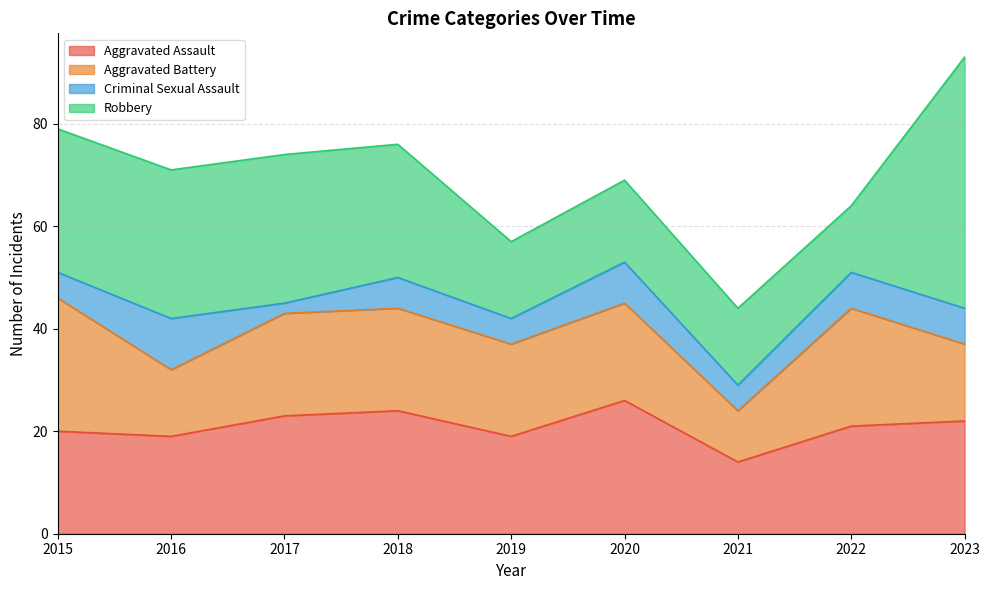

Is the value of Aggravated Assault at 2018 greater than the value of Criminal Sexual Assault at 2022?

Yes